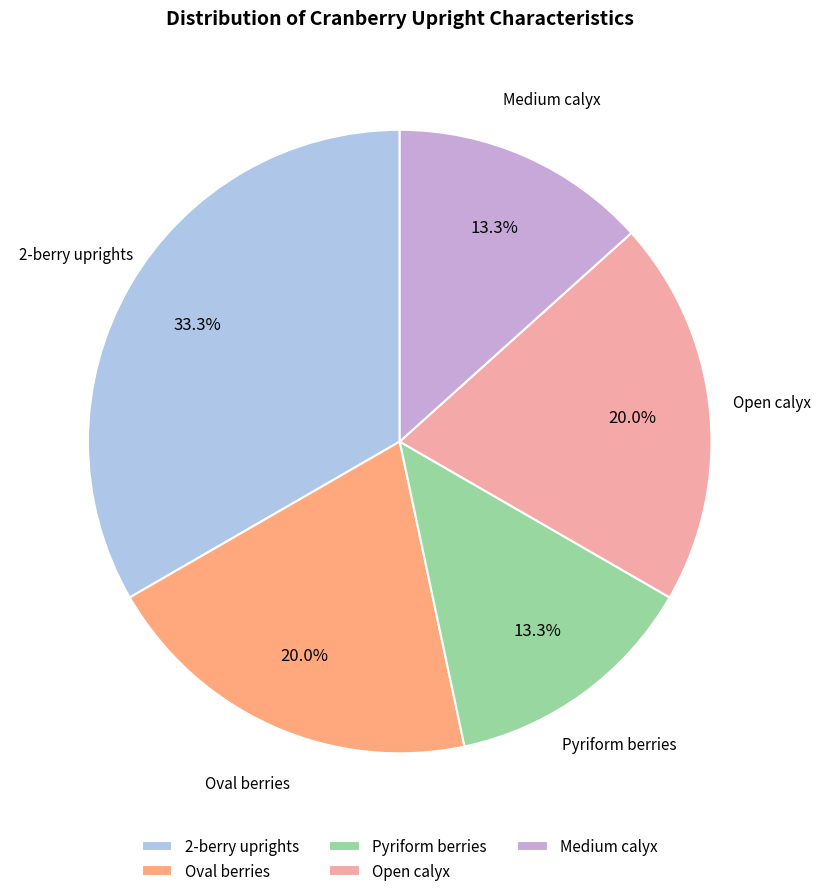

Between Medium calyx and Open calyx, which is larger?

Open calyx